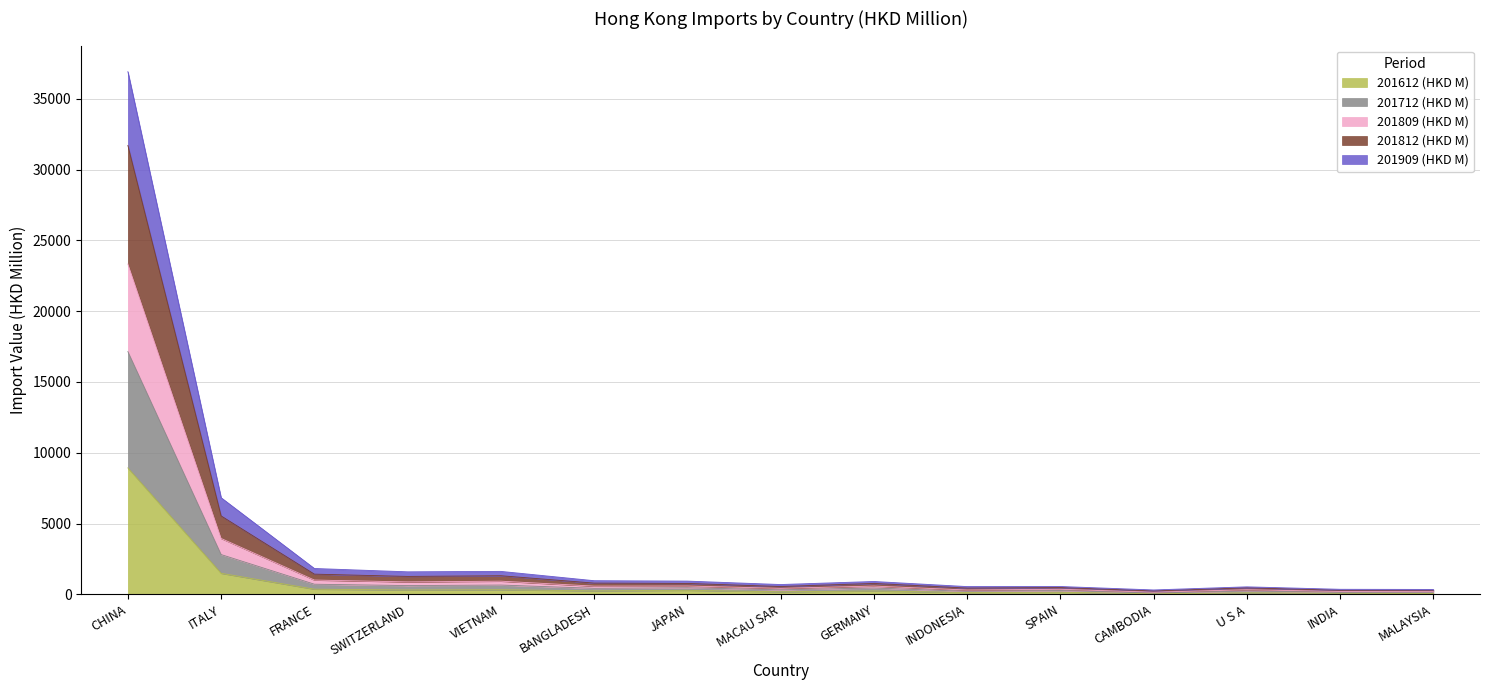

What is the minimum value for 201809 (HKD M)?

310.5